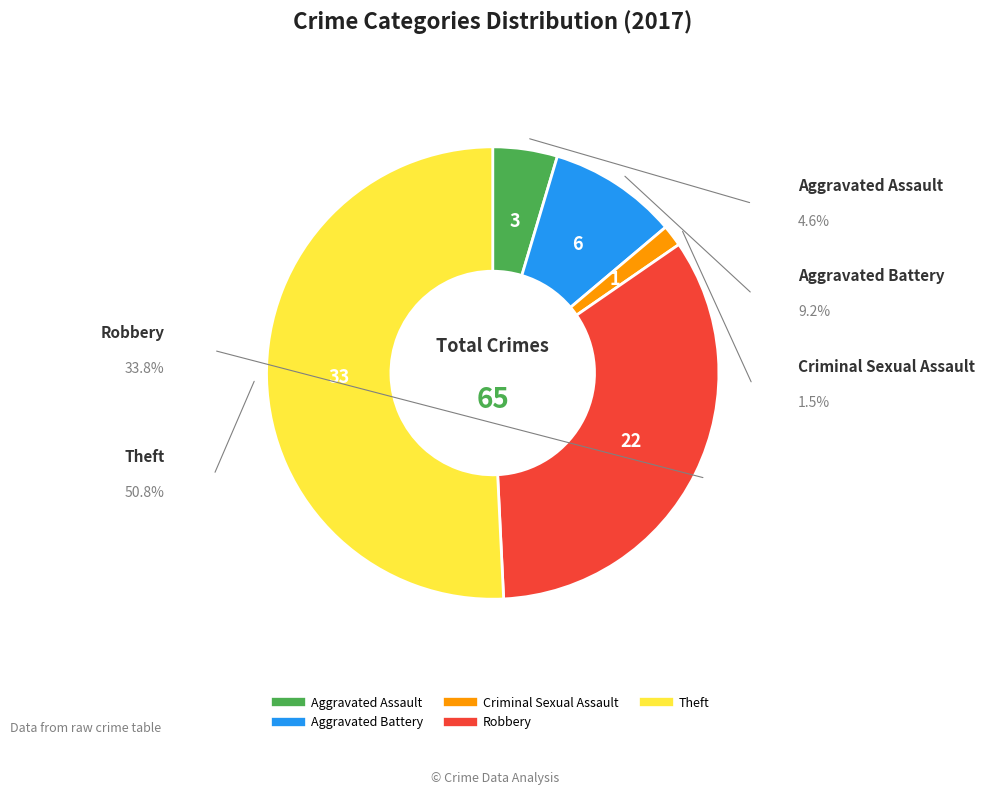

How many slices are in this pie chart?

5